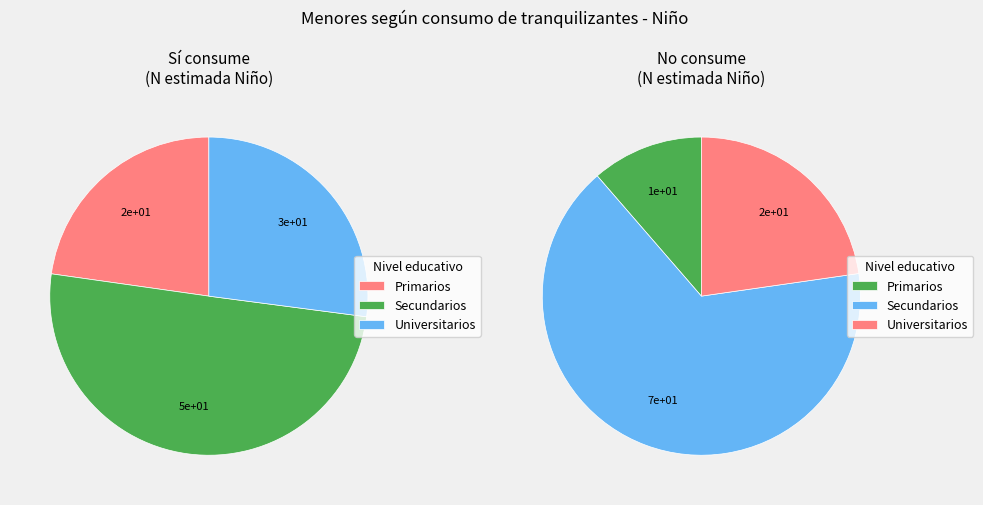

Does Primarios represent more than half of the total?

No